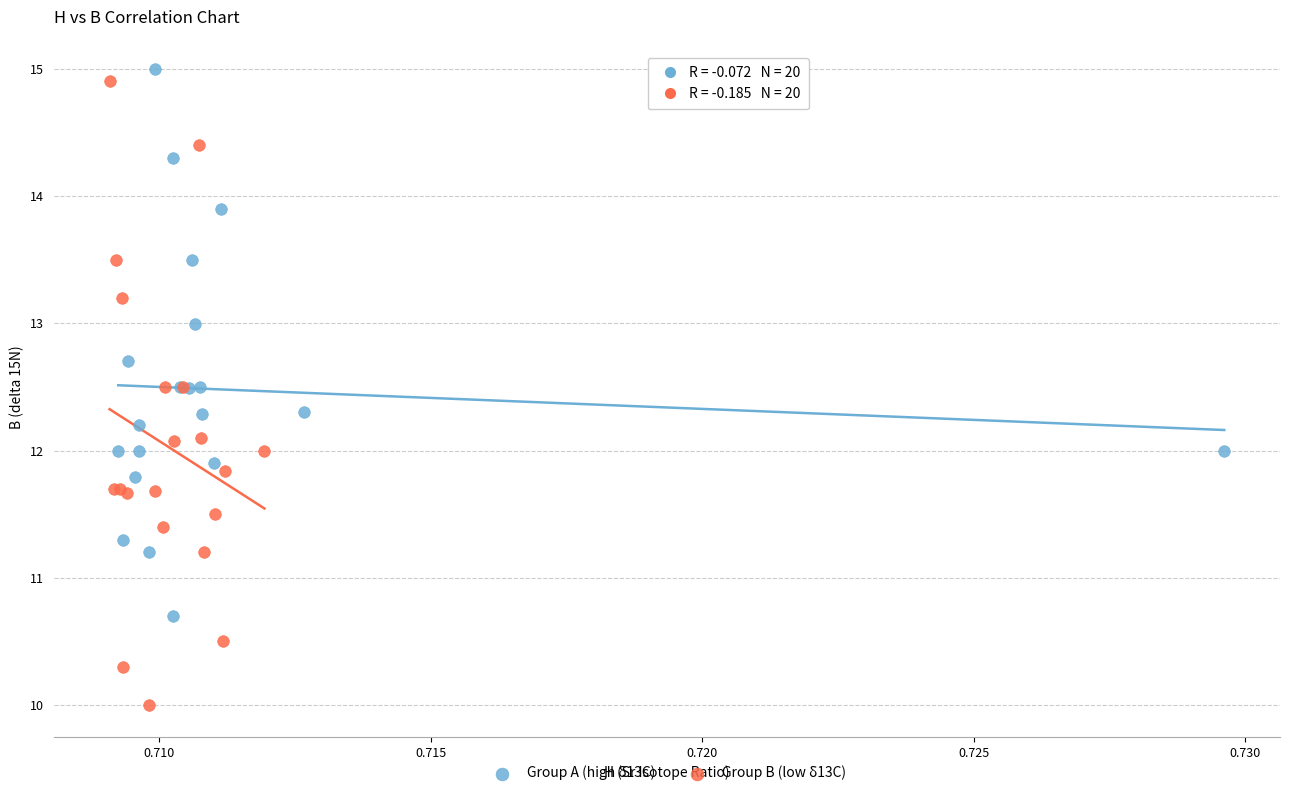

Which series has the widest spread of Y values?

Group B (low δ13C)